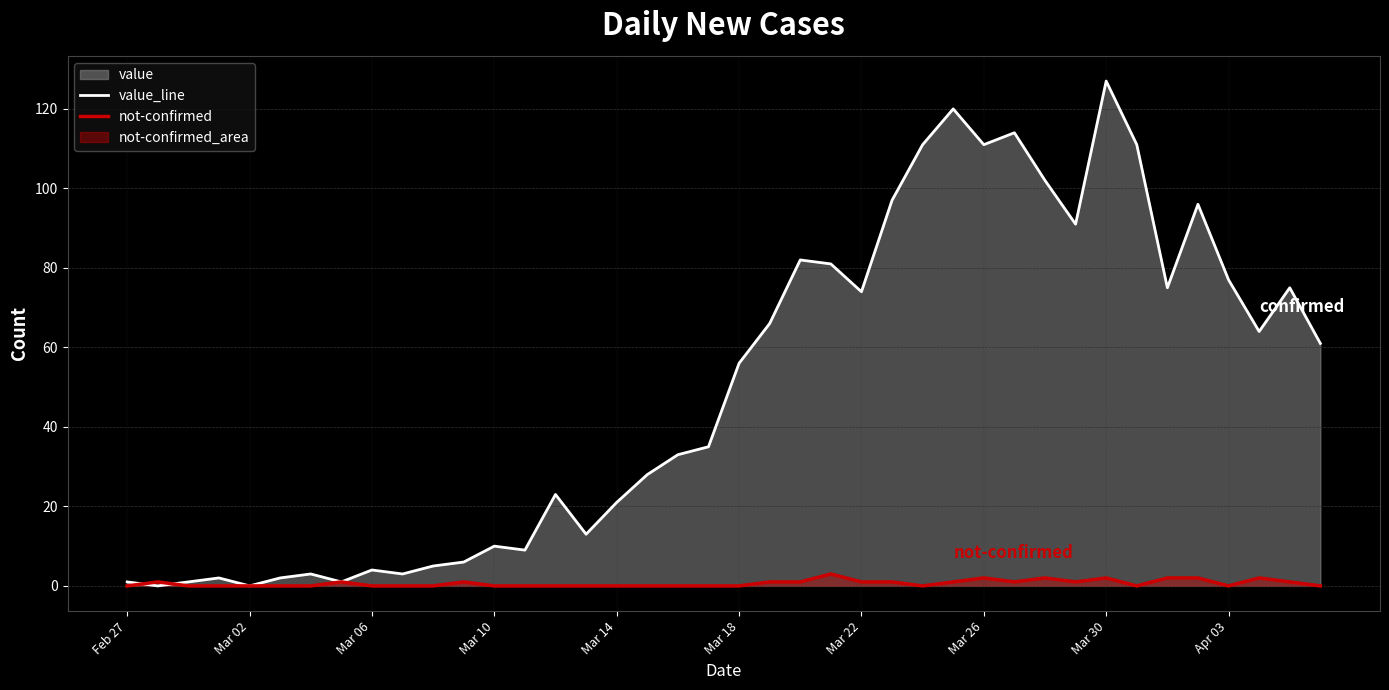

The value of not-confirmed at Mar 10 is 0. True or false?

True